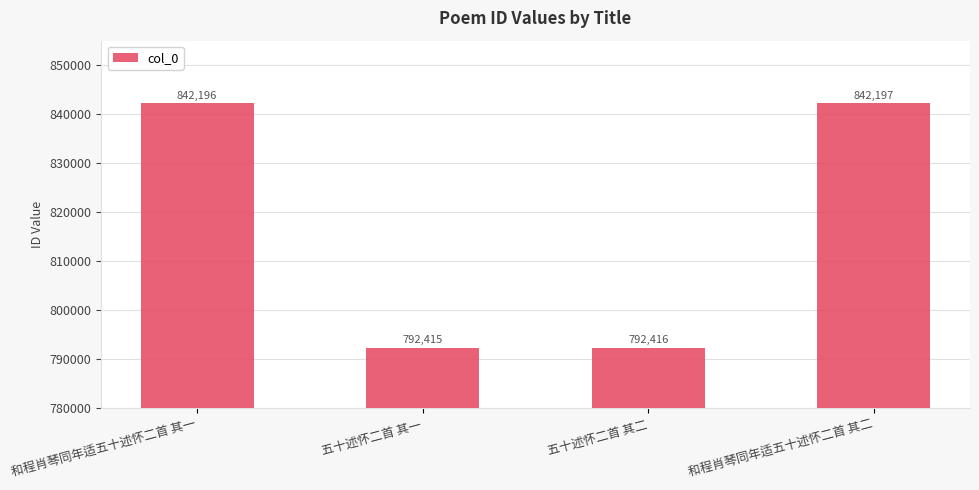

What is the label of the 3rd bar from the left?

五十述怀二首 其二